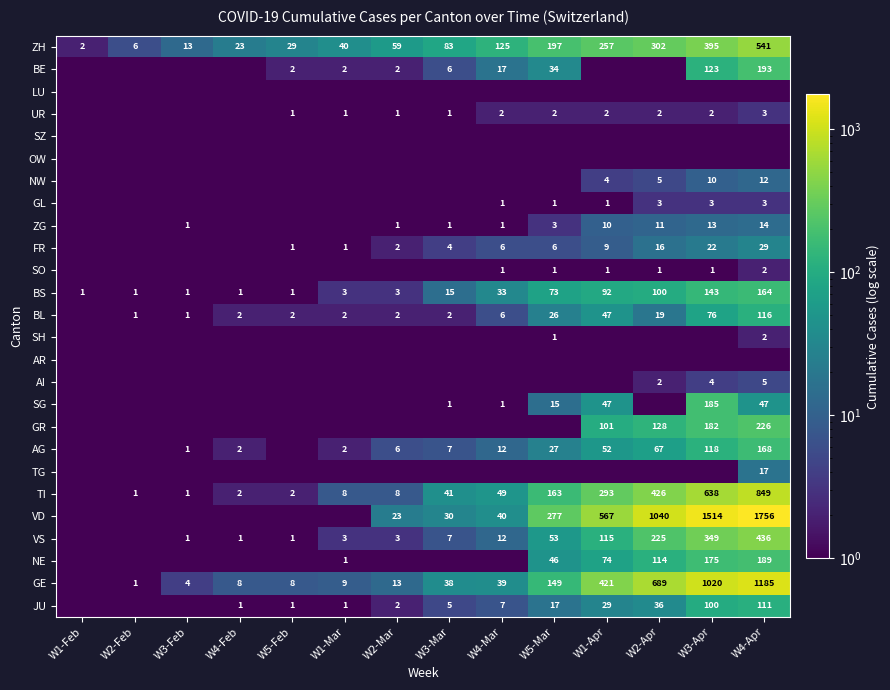

List the labels in order of ZH value, smallest first.

W1-Feb, W2-Feb, W3-Feb, W4-Feb, W5-Feb, W1-Mar, W2-Mar, W3-Mar, W4-Mar, W5-Mar, W1-Apr, W2-Apr, W3-Apr, W4-Apr